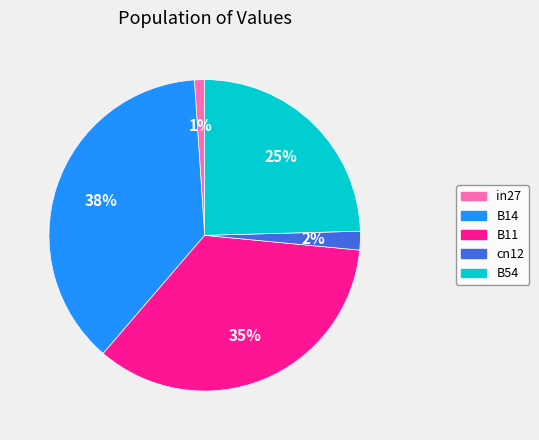

To the nearest percent, what is the combined percentage of in27 and B54?

26%